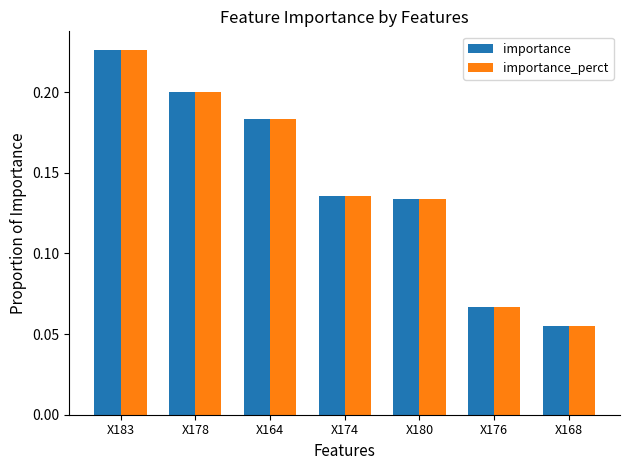

At which label is importance closest to 0?

X168